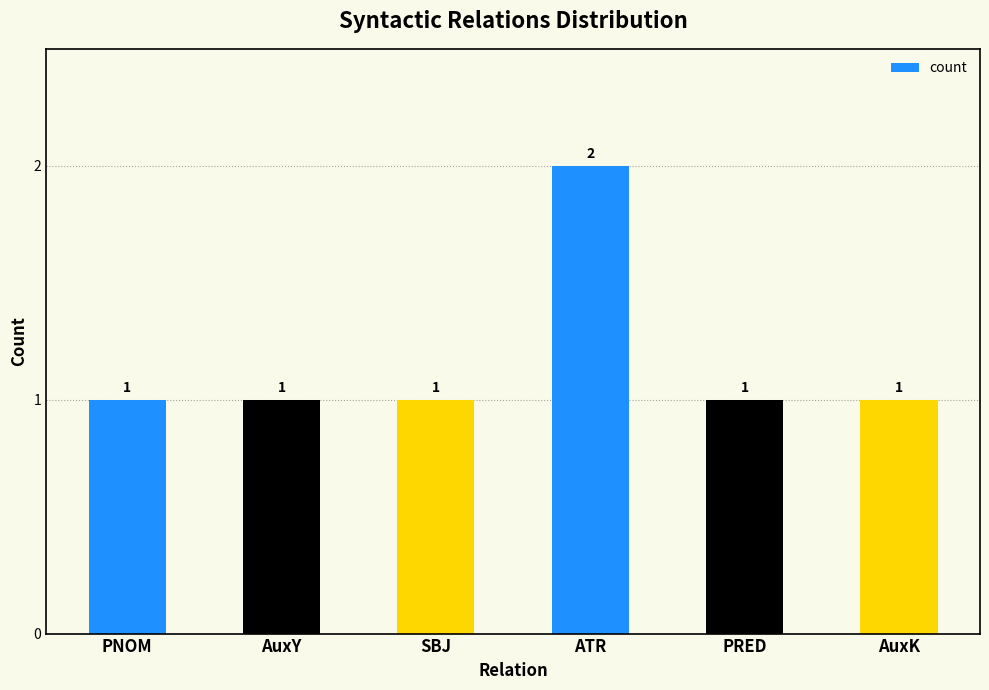

Is it true that the value at ATR is 3?

False